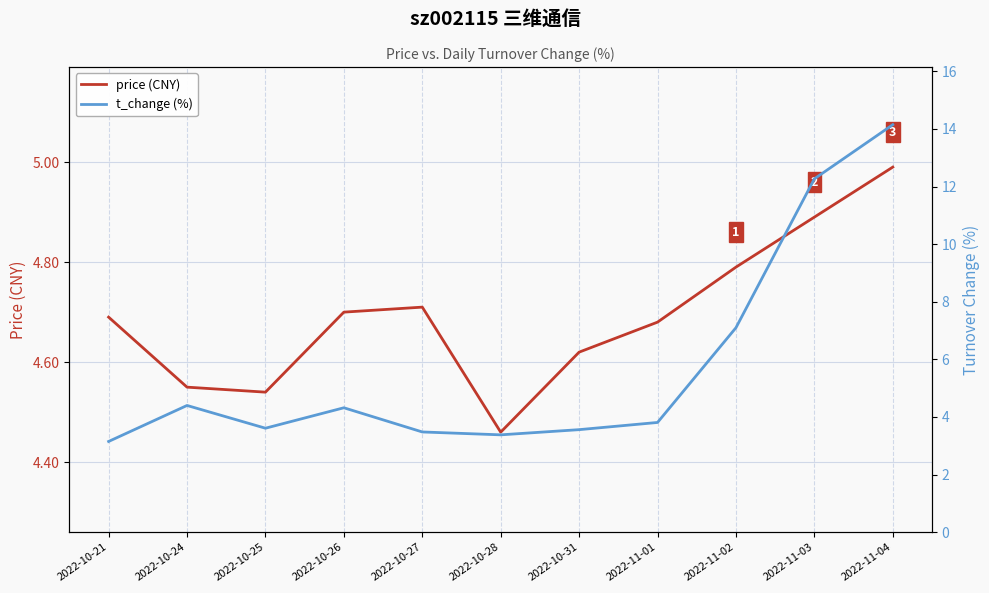

The price (CNY) series shows 1.8 at 2022-10-25. True or false?

False